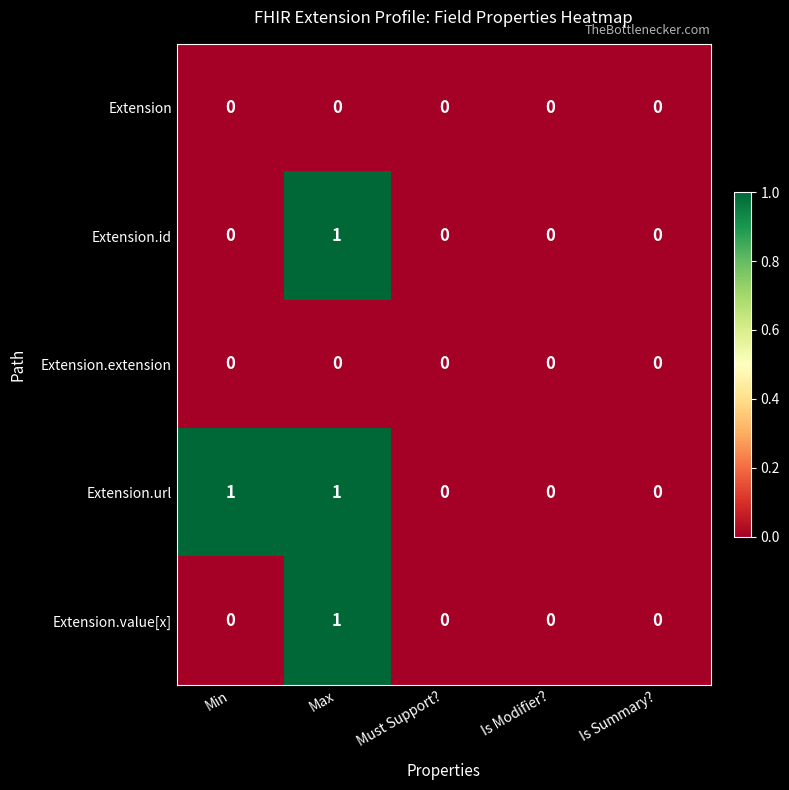

At which category is the sum across all series the highest?

Max